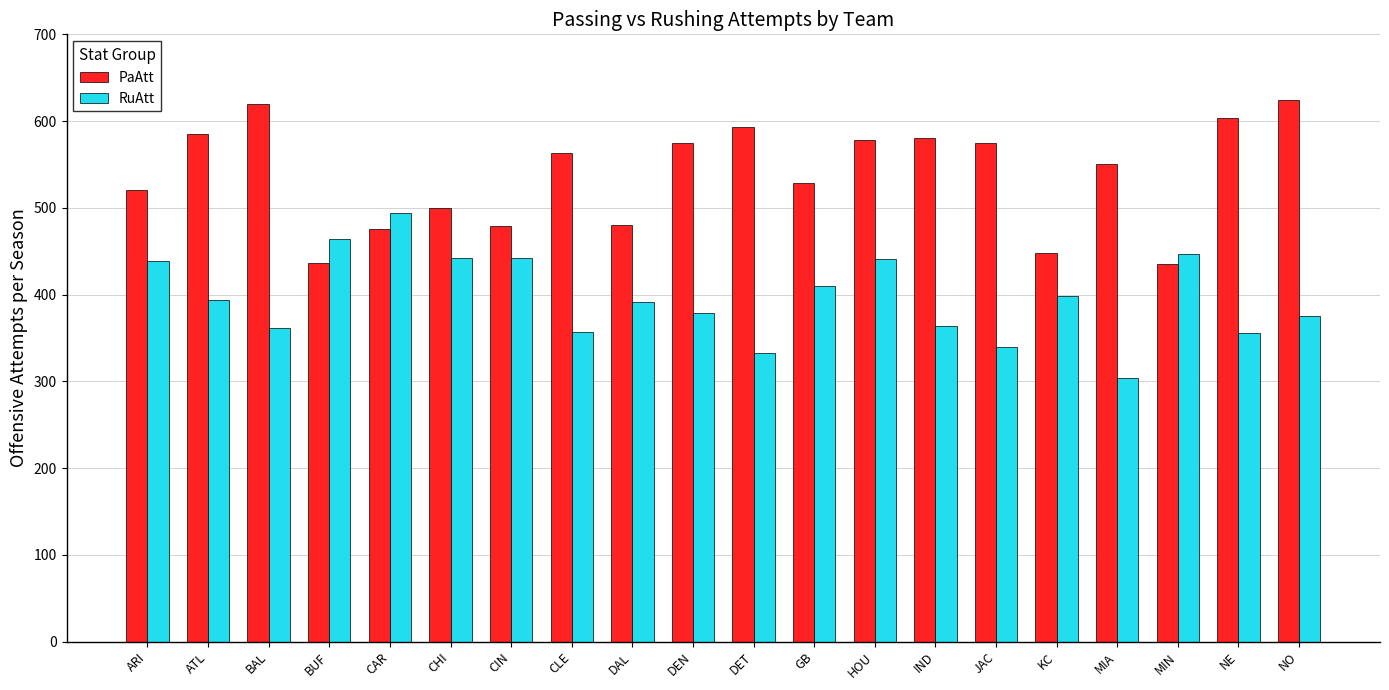

What is the label of the 3rd bar from the right?

MIN